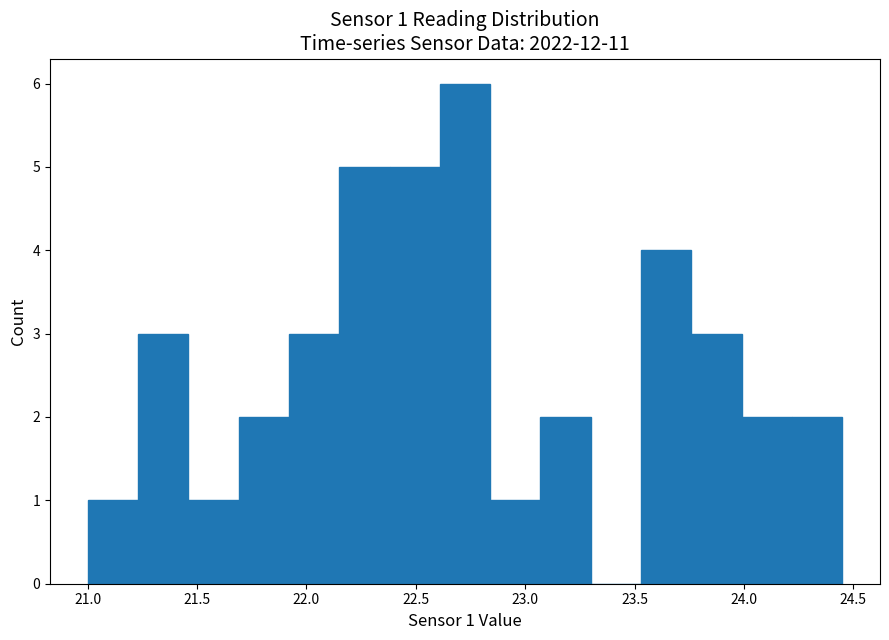

Over which range of the x-axis is the bar tallest?

22.60 to 22.85